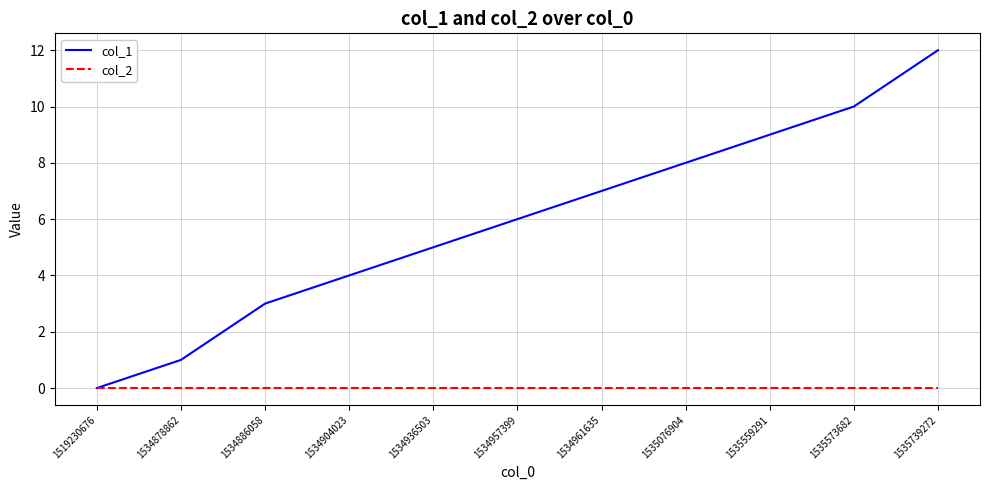

Between 1534886058 and 1535573682, which series saw the biggest shift?

col_1